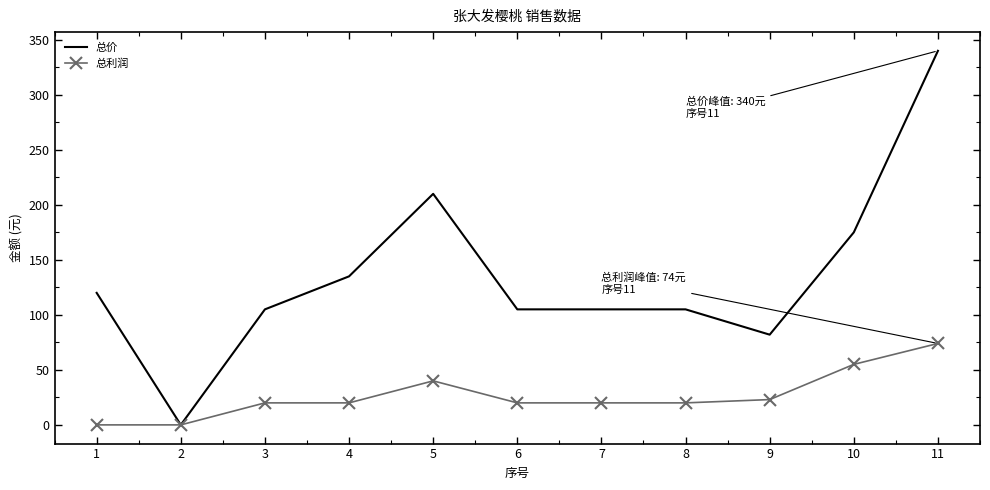

What is the greatest value displayed?

340